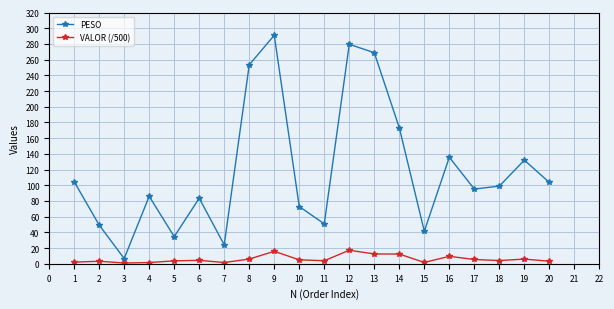

In PESO, how many points are higher than both neighbors (excluding endpoints)?

6